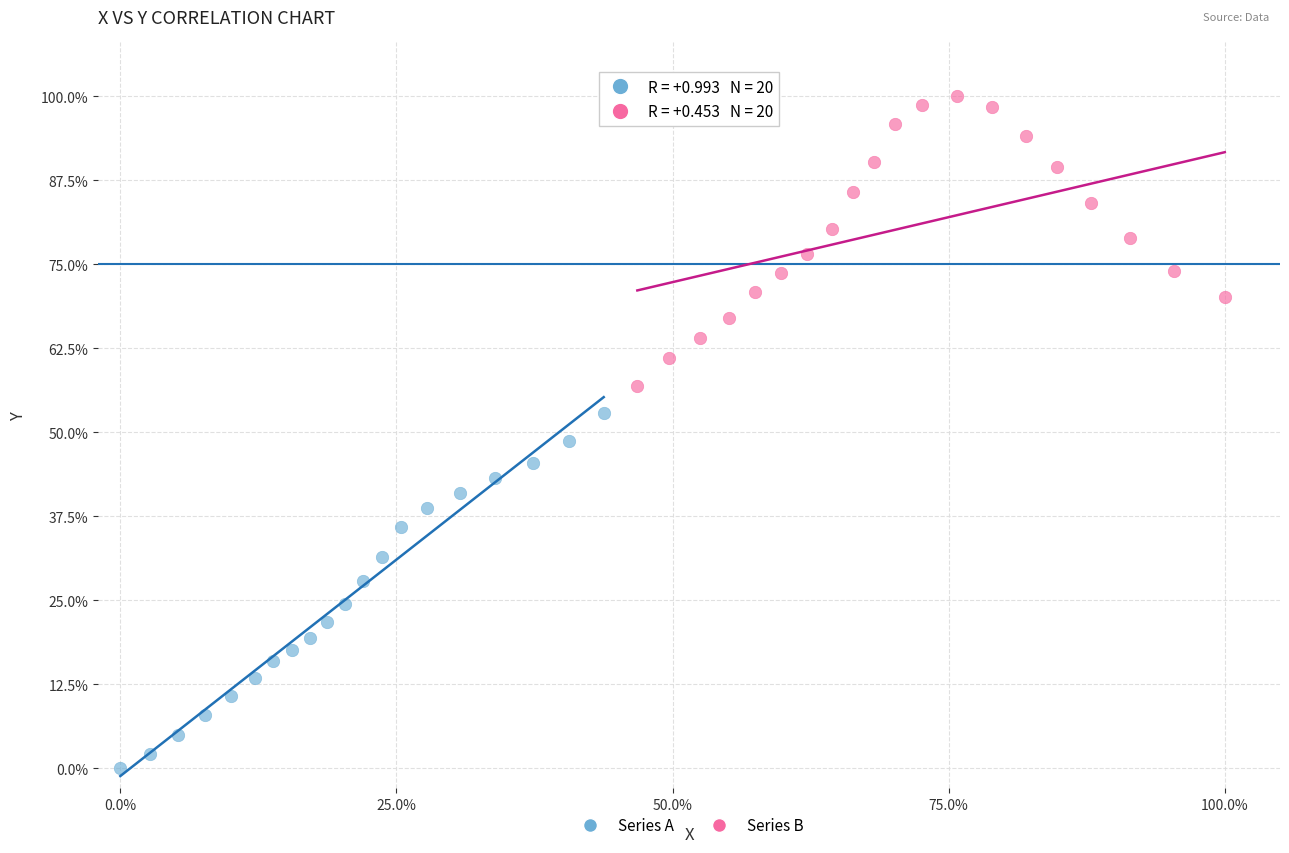

What are all the series names shown in the legend?

Series A, Series B